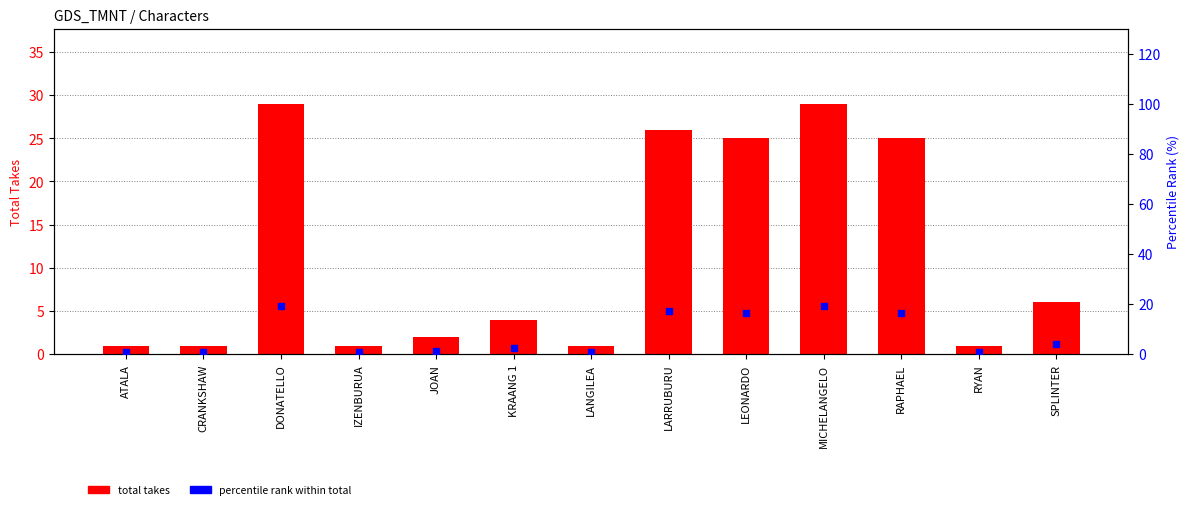

Is the value of percentile rank within total at ATALA greater than the value of total takes at KRAANG 1?

No